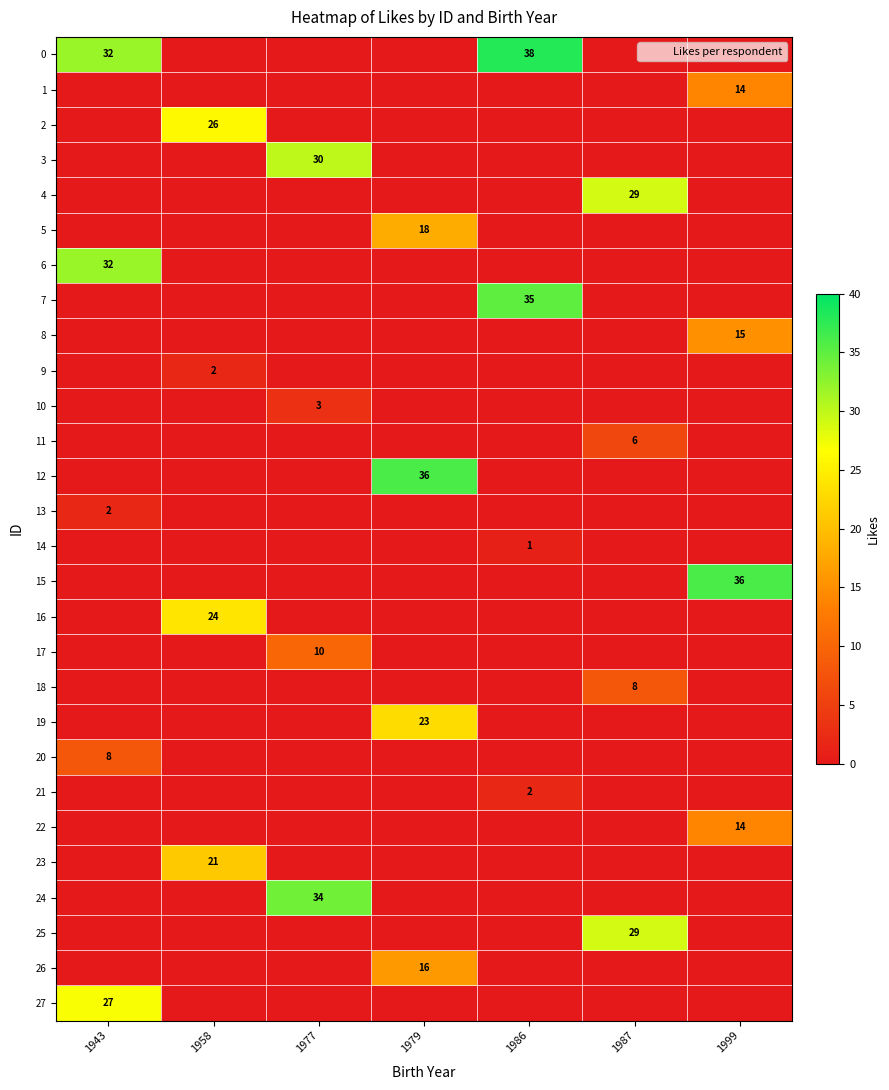

Is it true that 7 equals -17 at 1979?

False